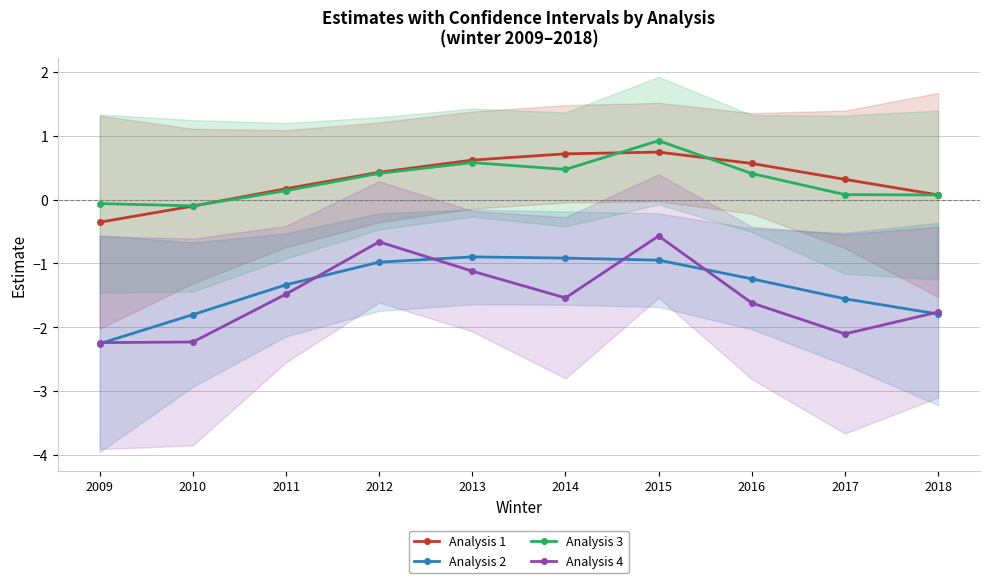

True or false: Analysis 3 and Analysis 2 intersect in this chart.

False